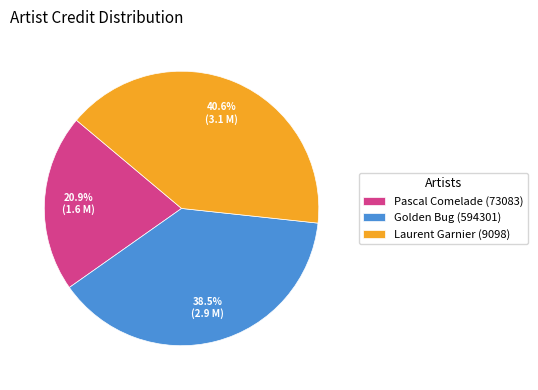

Approximately how many times larger is the value at Golden Bug (594301) compared to Laurent Garnier (9098)?

0.9